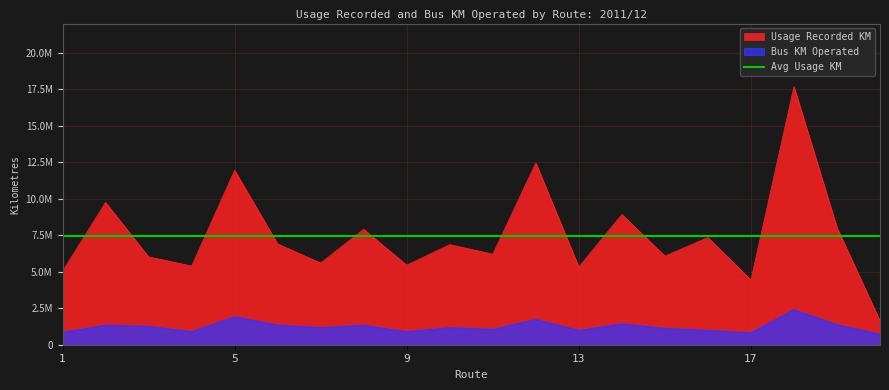

What is the average value of the Bus KM Operated series?

1230926